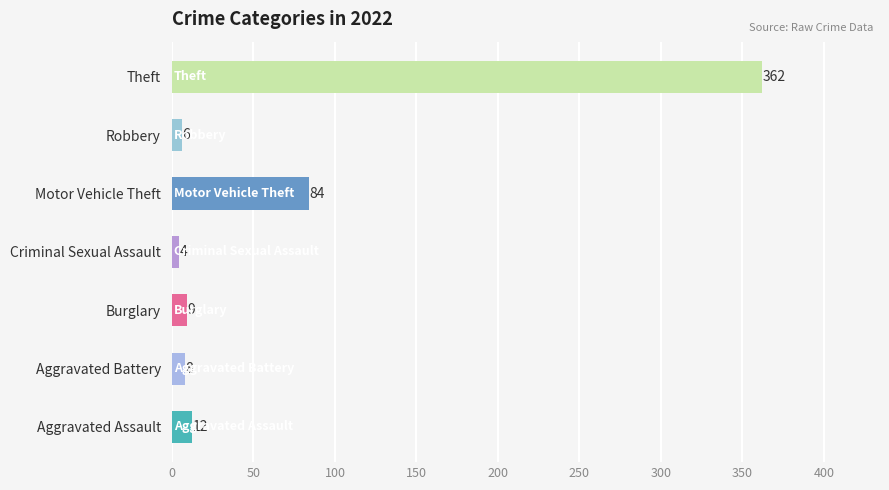

Is it true that the value at Burglary is 9?

True